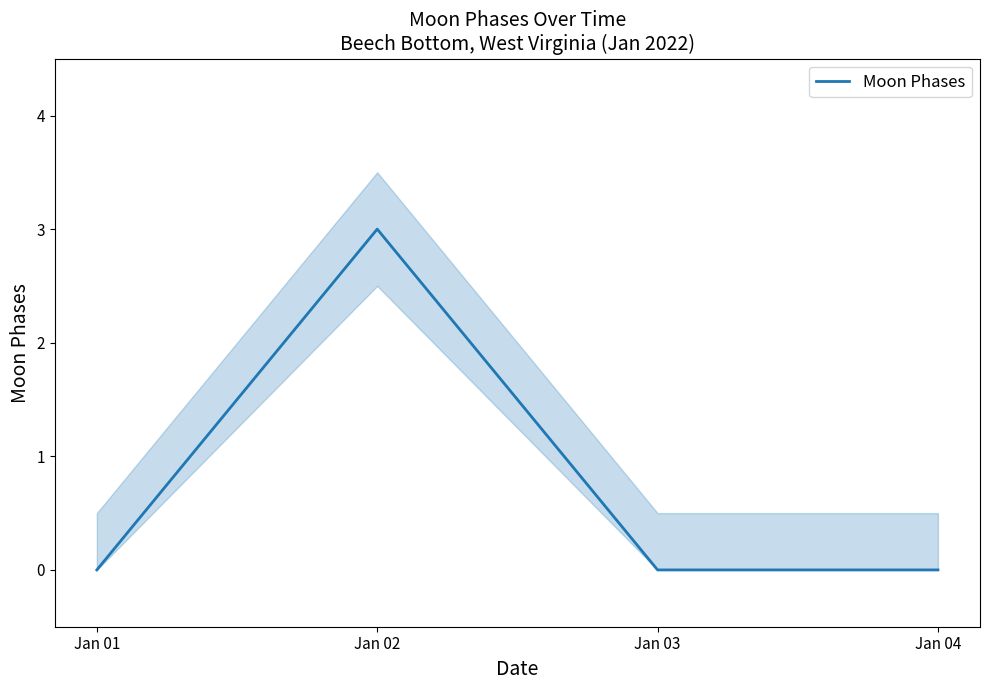

Reading left to right, transcribe all the data shown in this chart.

0	3	0	0